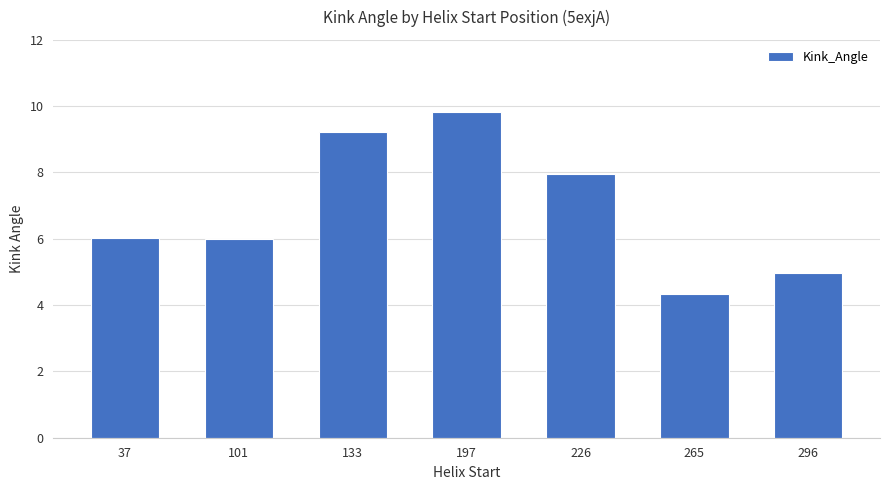

How many bars are there in total?

7